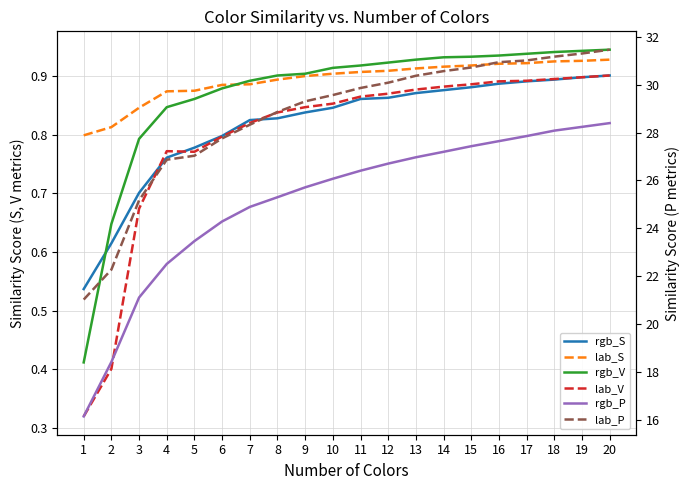

True or false: lab_S and rgb_P intersect in this chart.

False